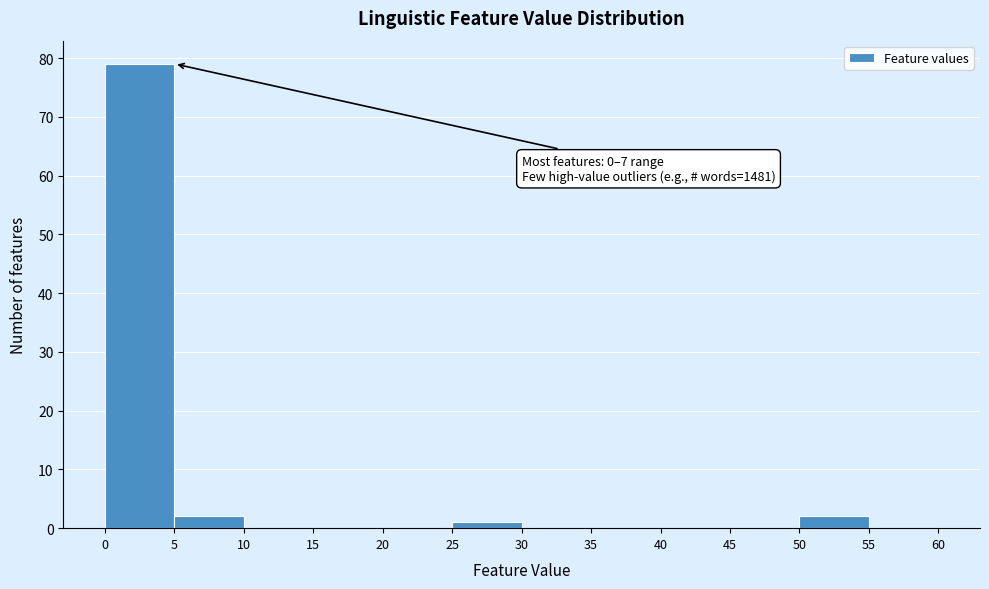

Over which range of the x-axis is the bar tallest?

0 to 5